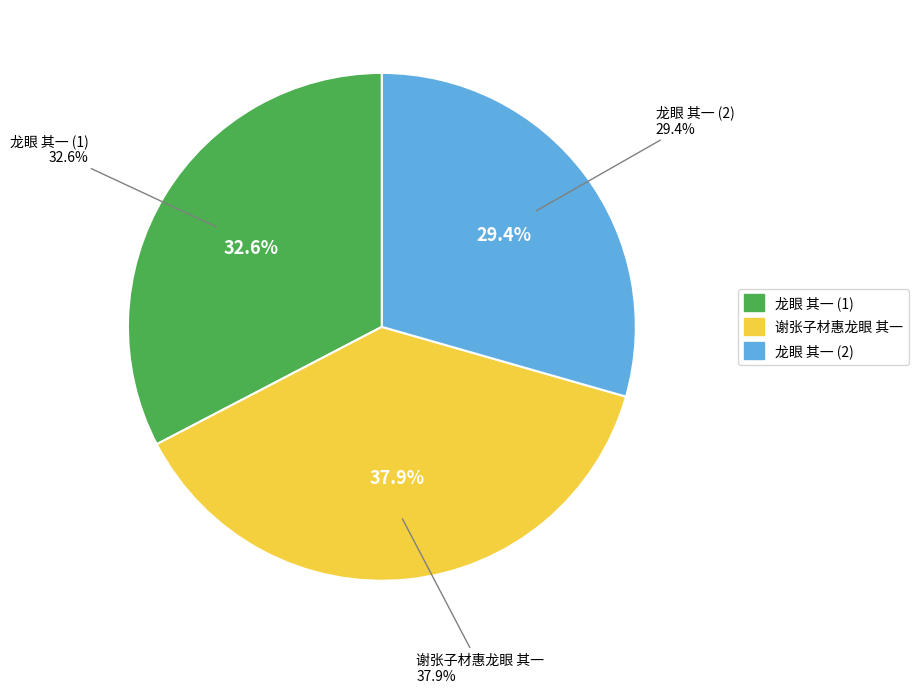

Between 谢张子材惠龙眼 其一 and 龙眼 其一, which is larger?

谢张子材惠龙眼 其一